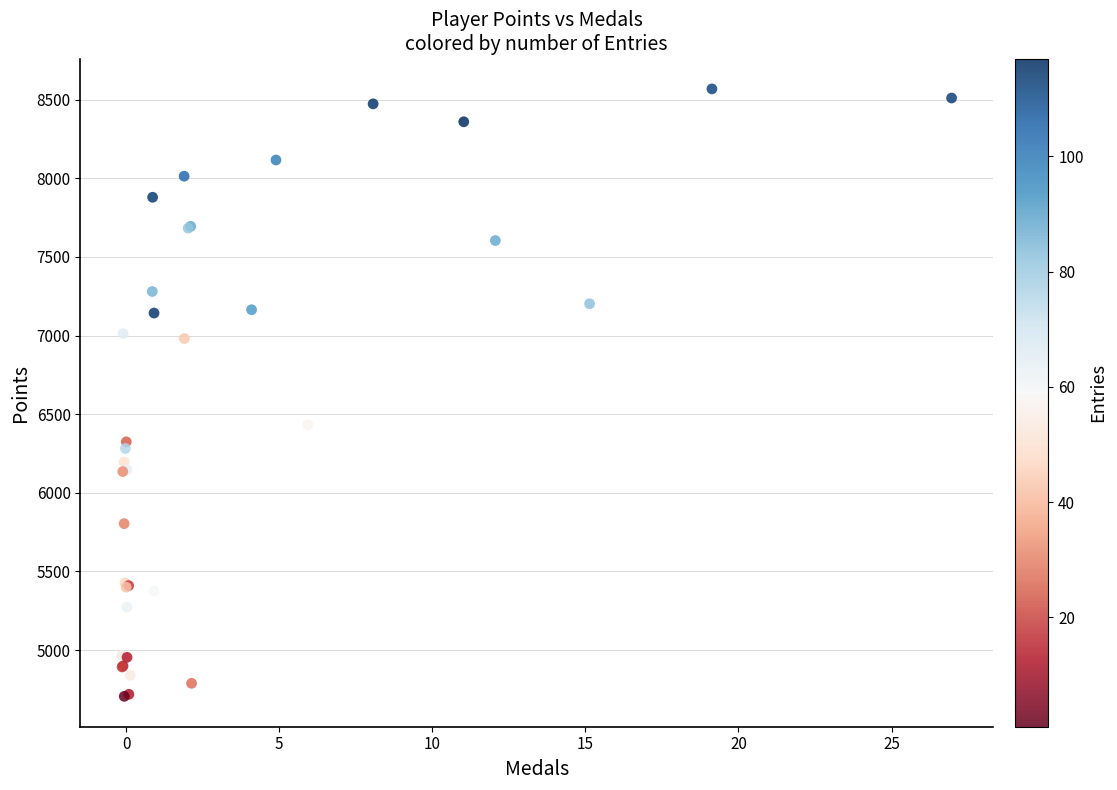

What Y value in the scatter plot is closest to 6637?

6433